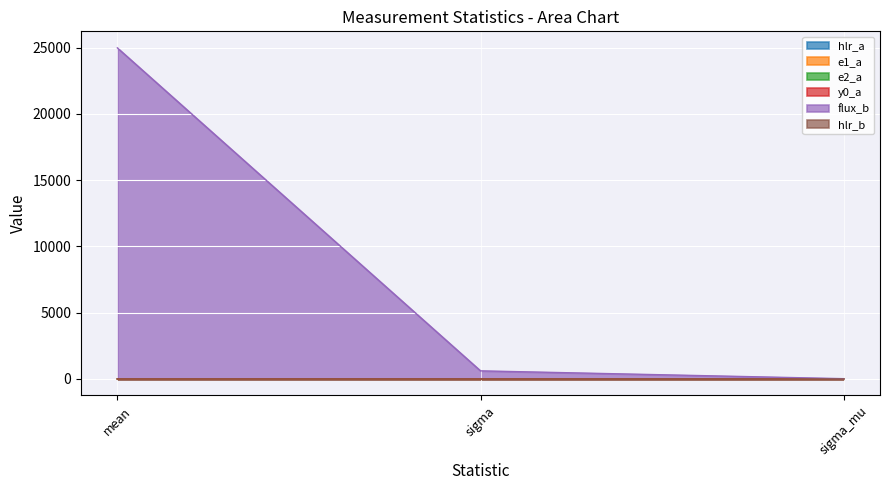

Which label corresponds to the smallest value in the chart?

sigma_mu